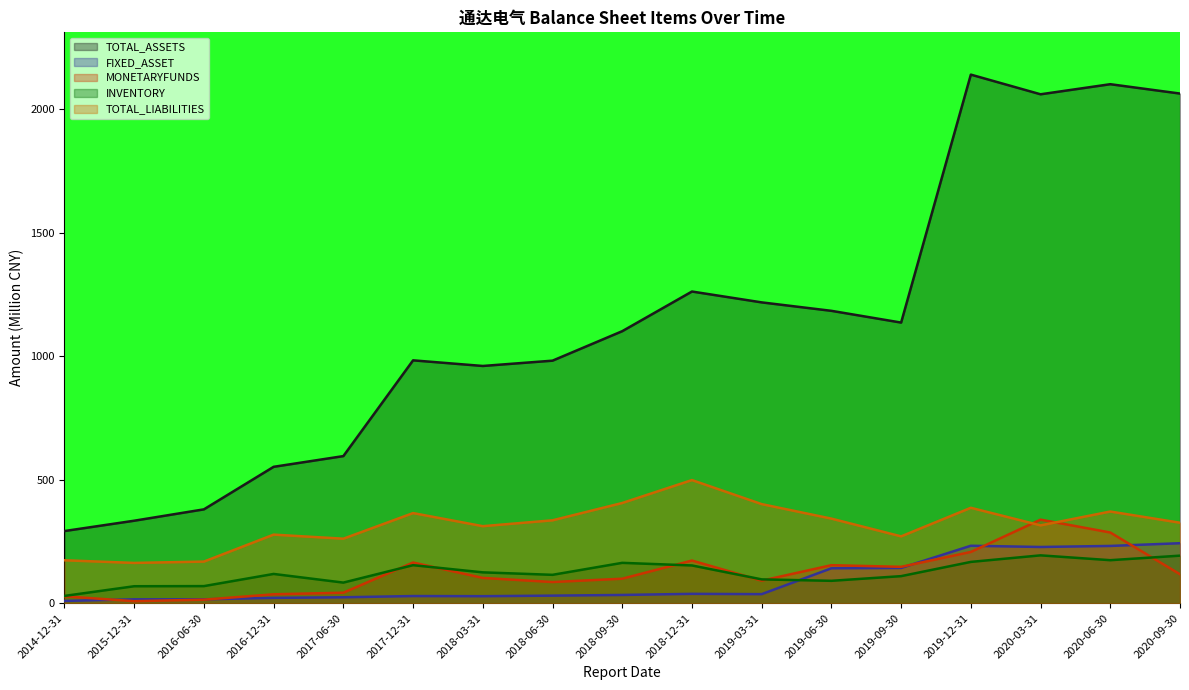

How many values in the FIXED_ASSET series are below 33?

8